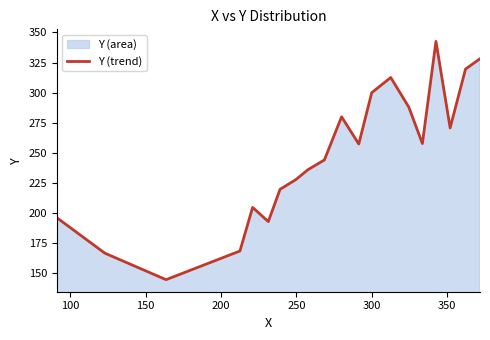

What is the greatest value displayed?

342.6